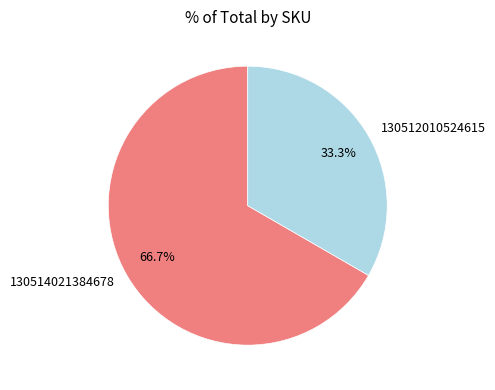

Which slice is the smallest?

130512010524615